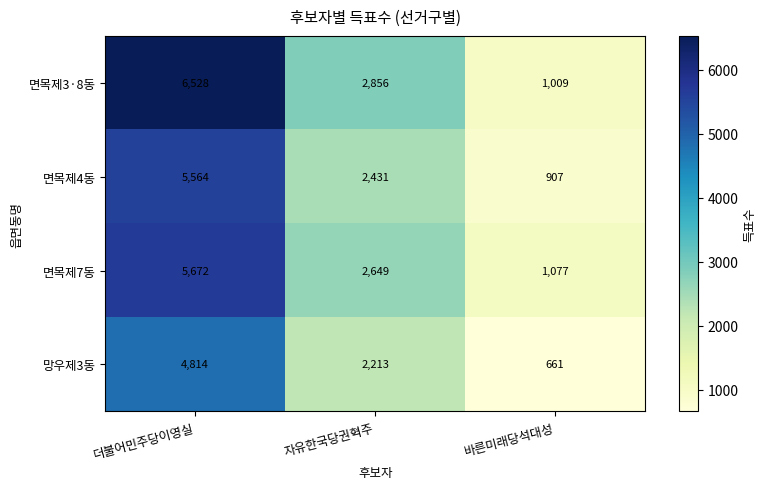

The 망우제3동 series shows 661 at 바른미래당석대성. True or false?

True